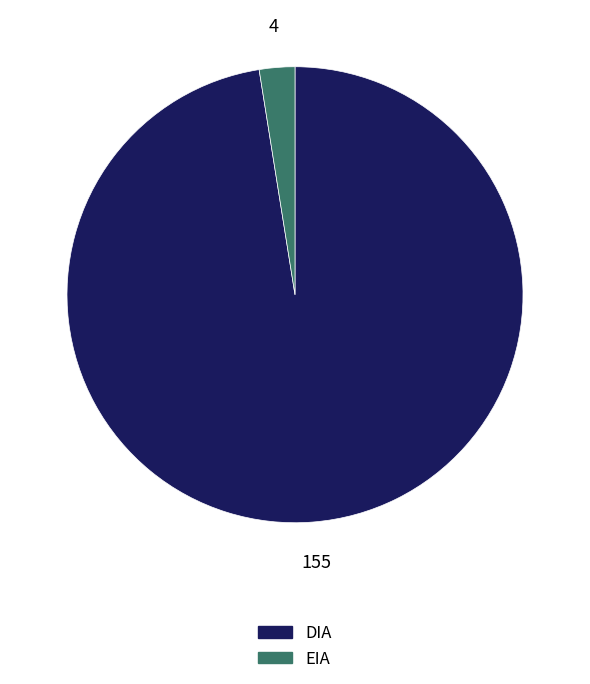

The EIA slice represents 3% of the pie. True or false?

True